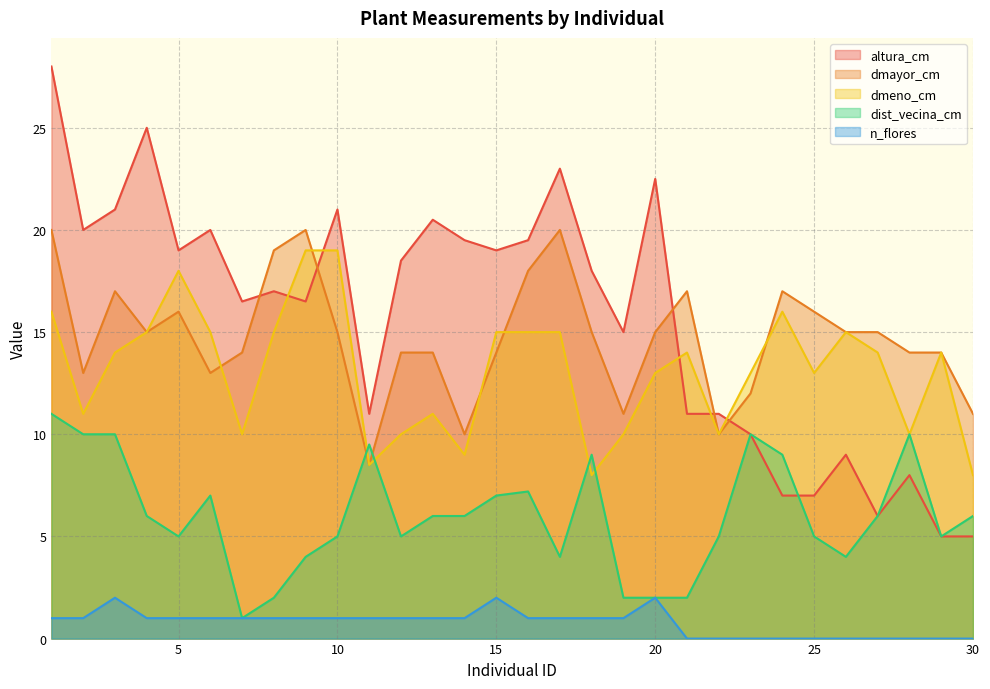

Where is the first local maximum for dmeno_cm?

5